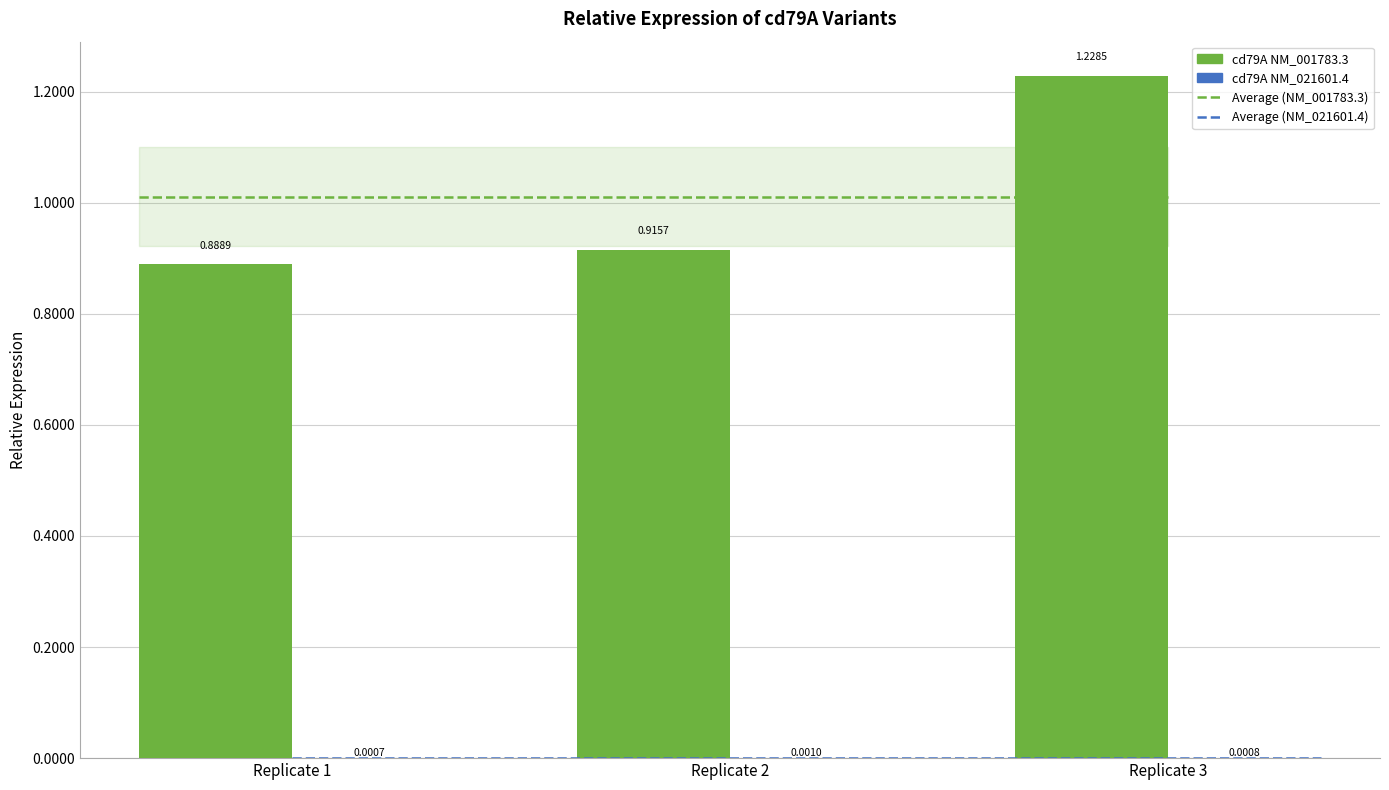

Count the number of categories in the chart.

3